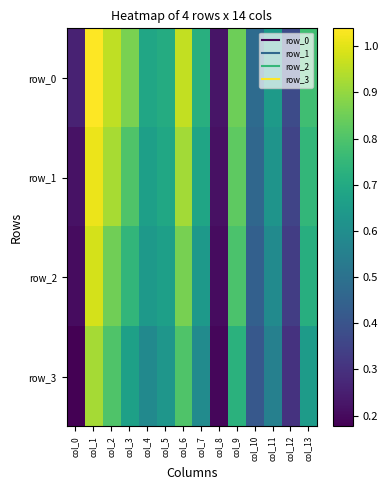

Rank the series at col_3 from highest to lowest value.

row_0, row_1, row_2, row_3